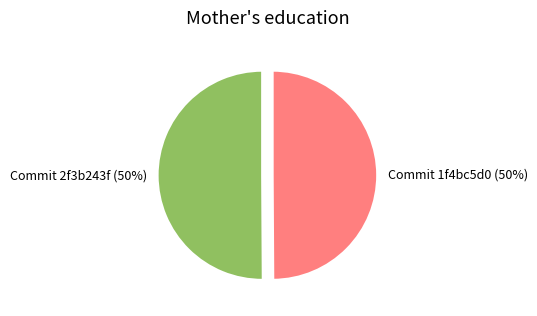

Is the sum of Commit 1f4bc5d0 and Commit 2f3b243f greater than half?

Yes